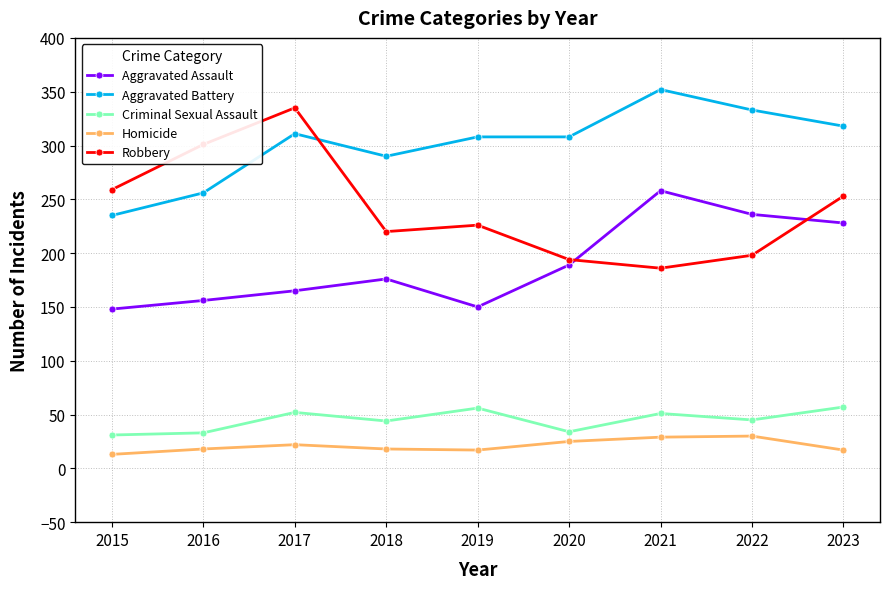

Rank the series at 2017 from highest to lowest value.

Robbery, Aggravated Battery, Aggravated Assault, Criminal Sexual Assault, Homicide